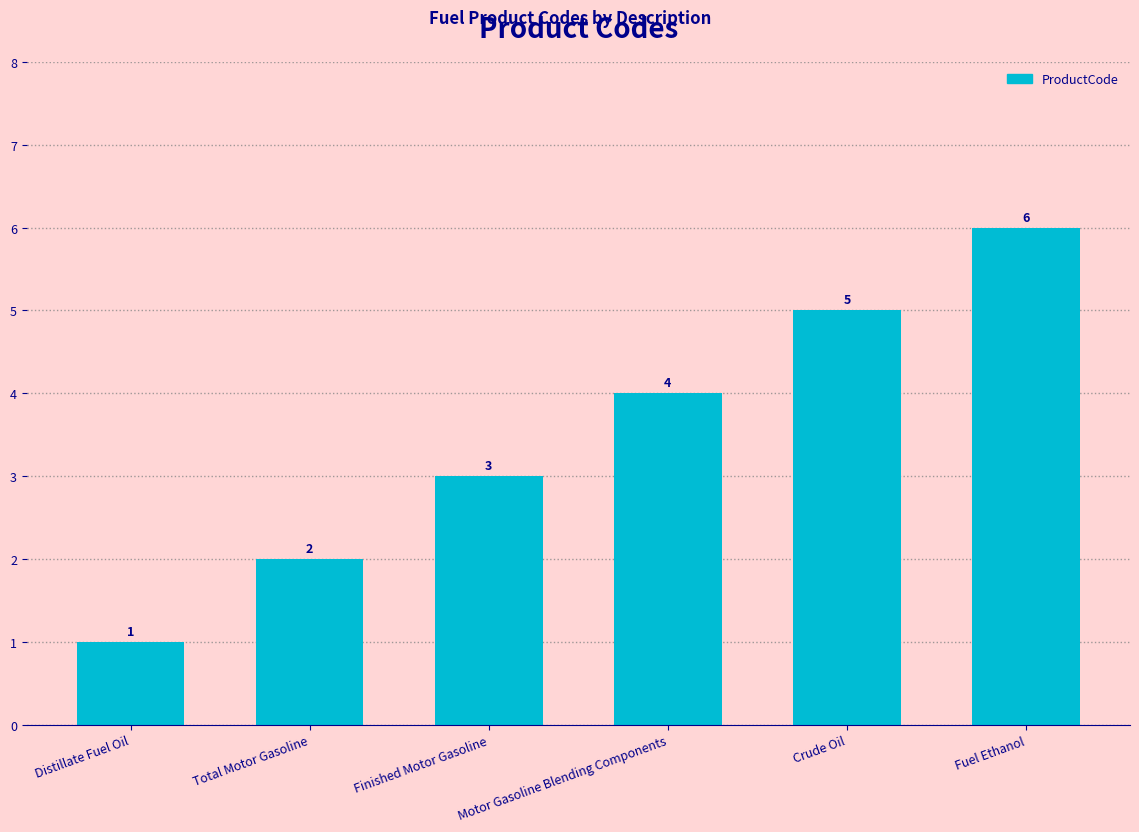

List the labels in order of value, smallest first.

Distillate Fuel Oil, Total Motor Gasoline, Finished Motor Gasoline, Motor Gasoline Blending Components, Crude Oil, Fuel Ethanol